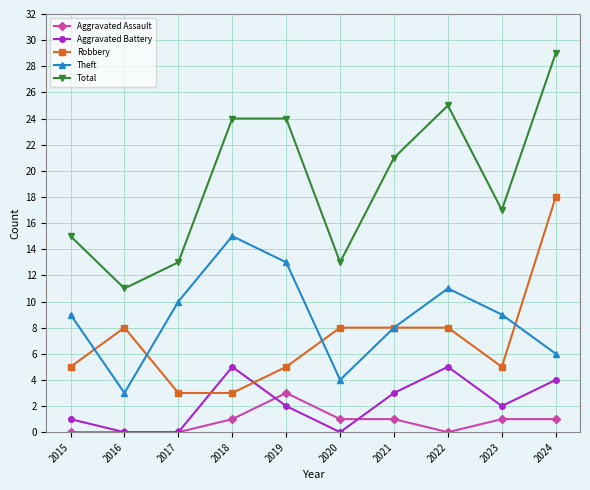

What is the spread (max minus min) of values at 2016?

11